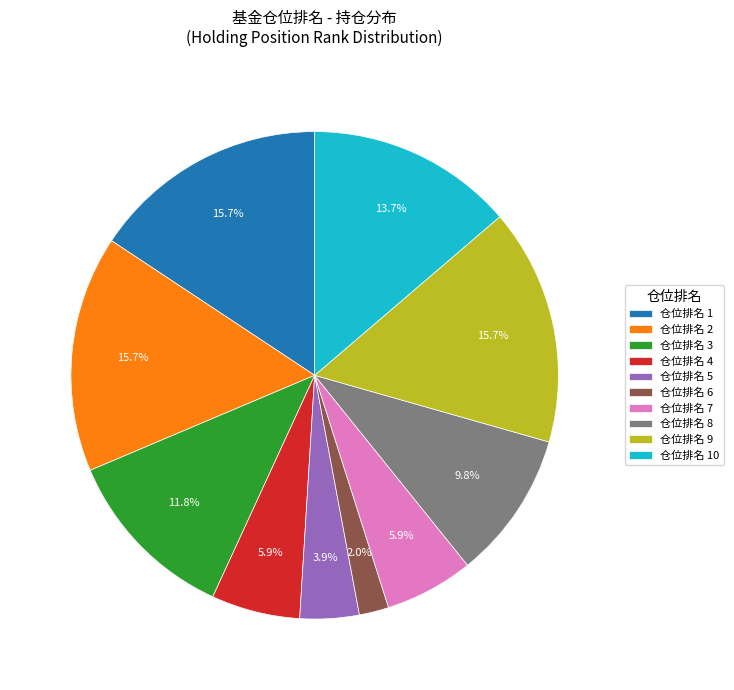

Is there a majority slice in this chart?

No